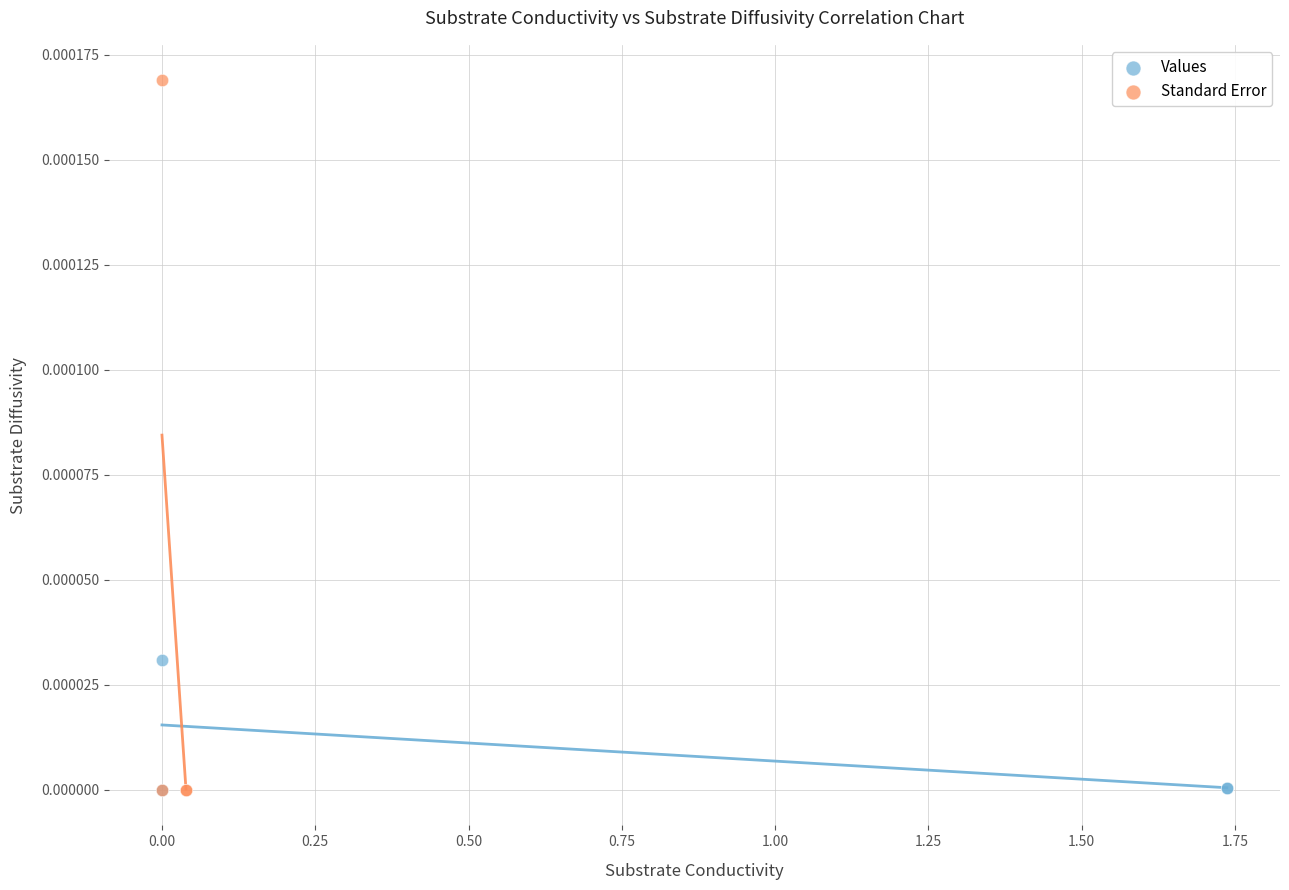

What are all the series names shown in the legend?

Values, Standard Error